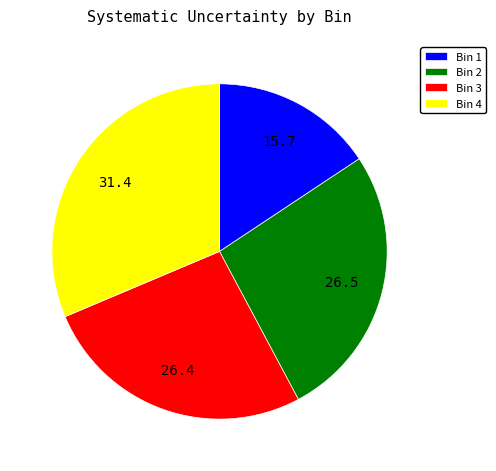

What is the smallest slice in the pie chart?

Bin 1